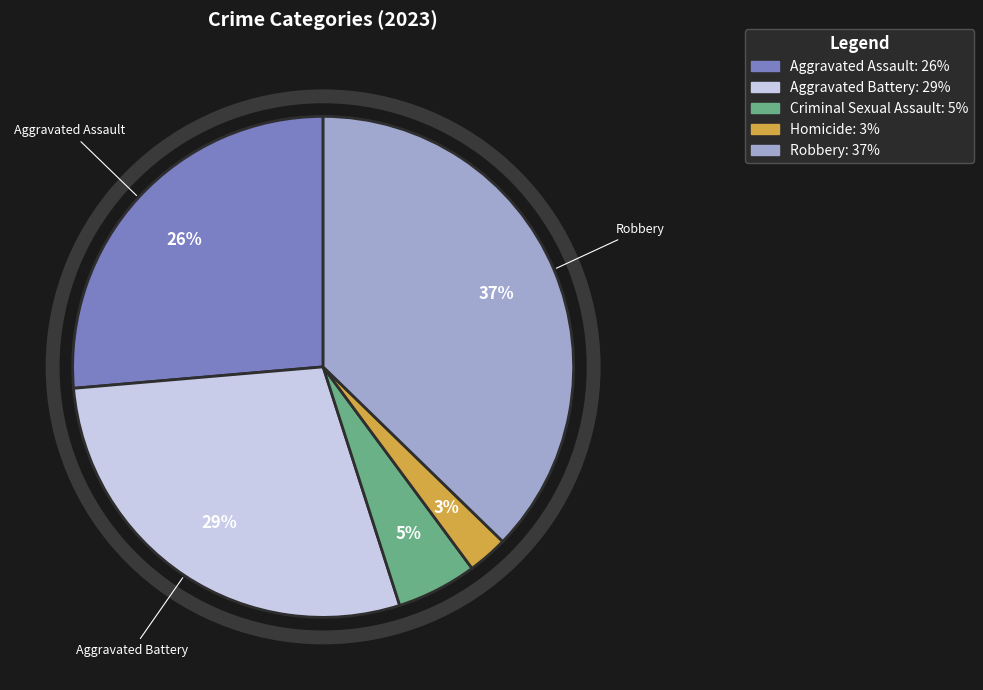

Is there any slice that represents more than half of the pie?

No